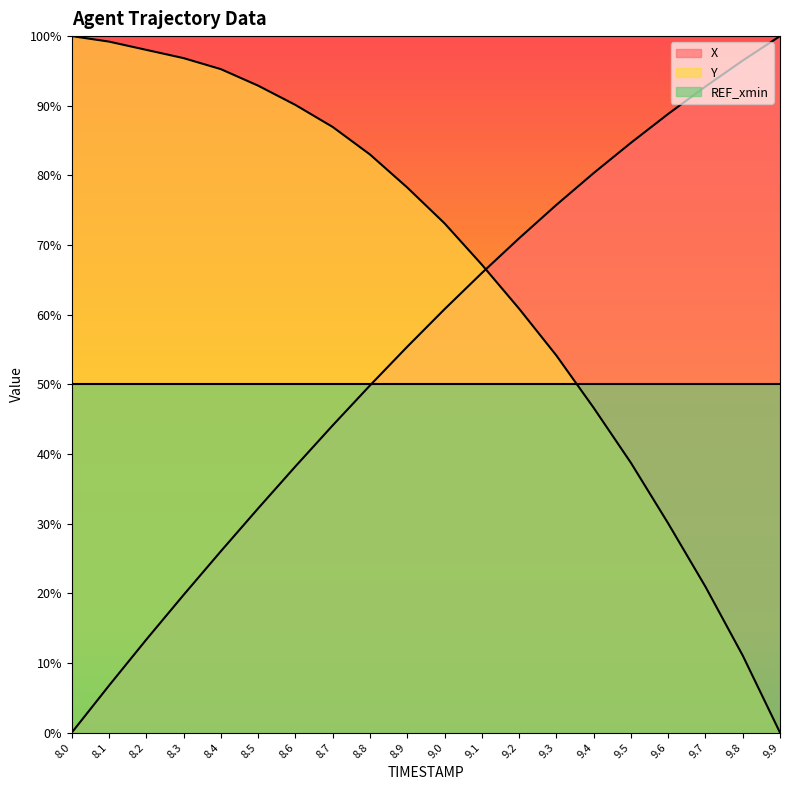

At which category is the sum across all series the highest?

9.0